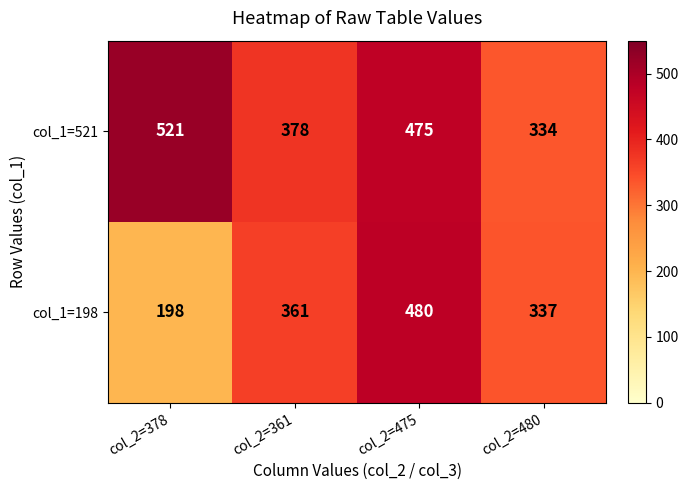

Is it true that col_1=521 equals 334 at col_2=480?

True